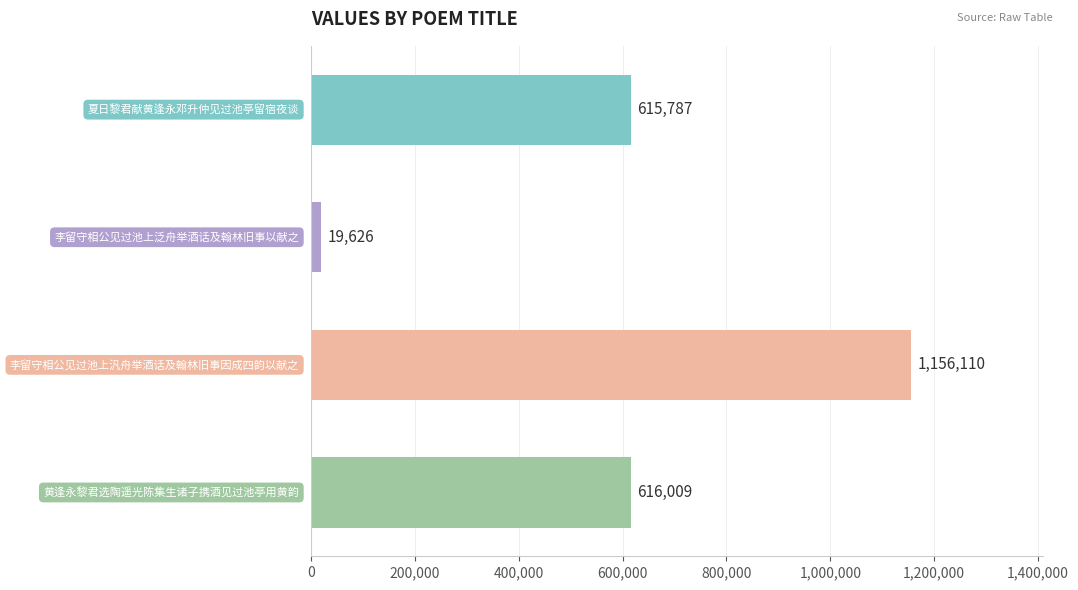

What is the smallest value displayed?

19626